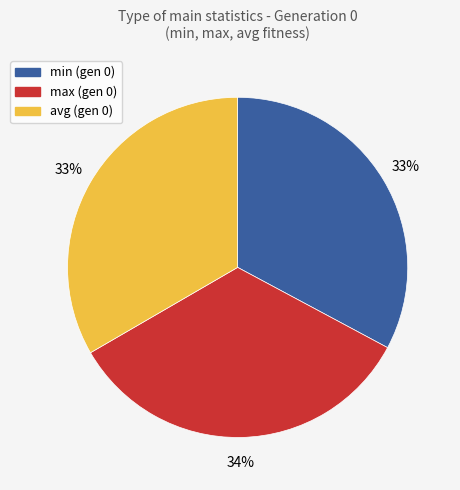

Does any single category account for the majority?

No